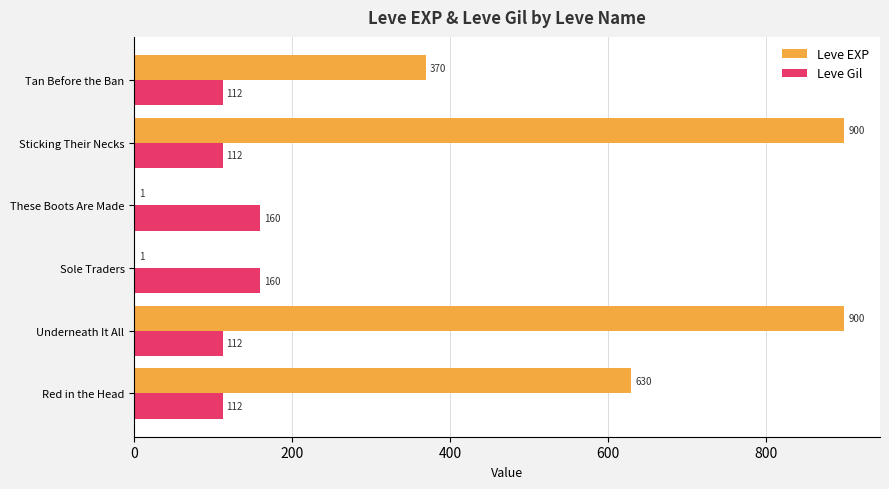

Which series changed the most between Red in the Head and Underneath It All?

Leve EXP